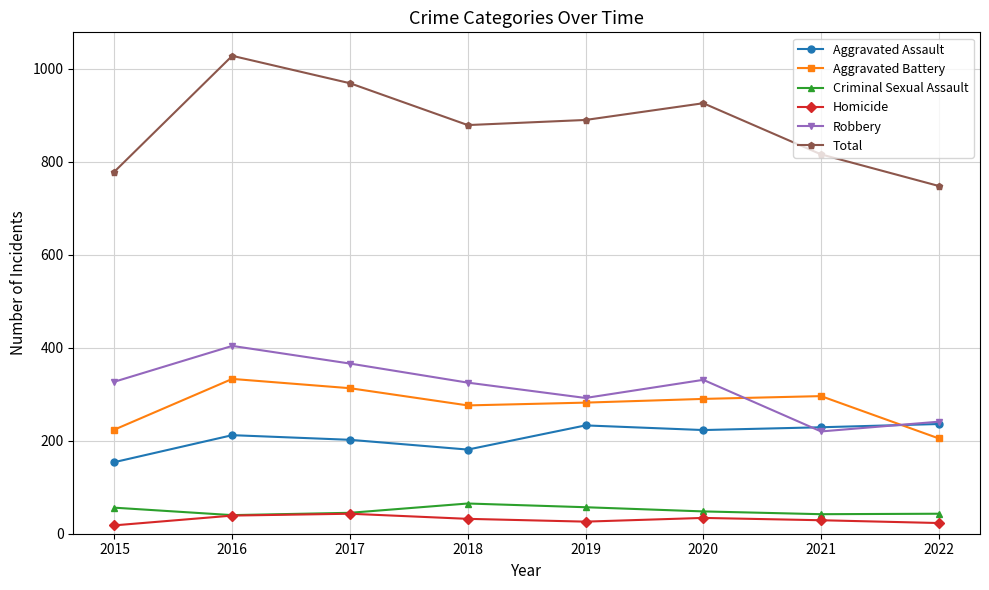

What is the highest value of the Criminal Sexual Assault series?

65